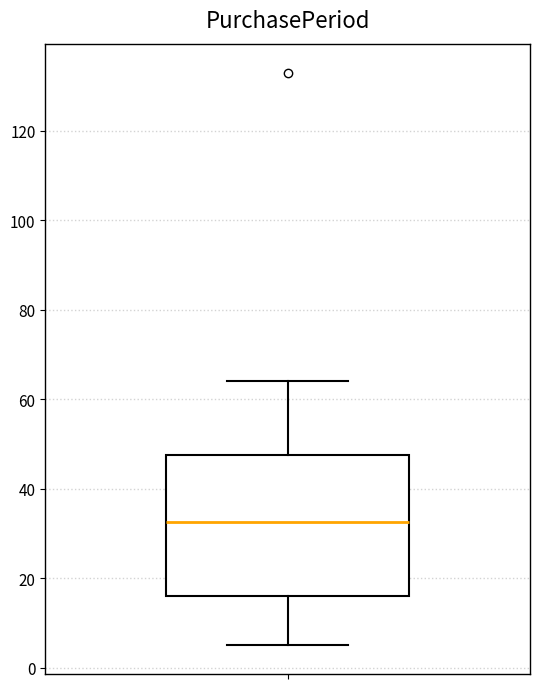

Read this box plot against the y-axis: the position of the median line, the range covered by the box, and the ends of both whiskers. The values are not printed on the chart, so give them approximately, as read against the axis.

median 32, box 16 to 48, whiskers 6 to 64